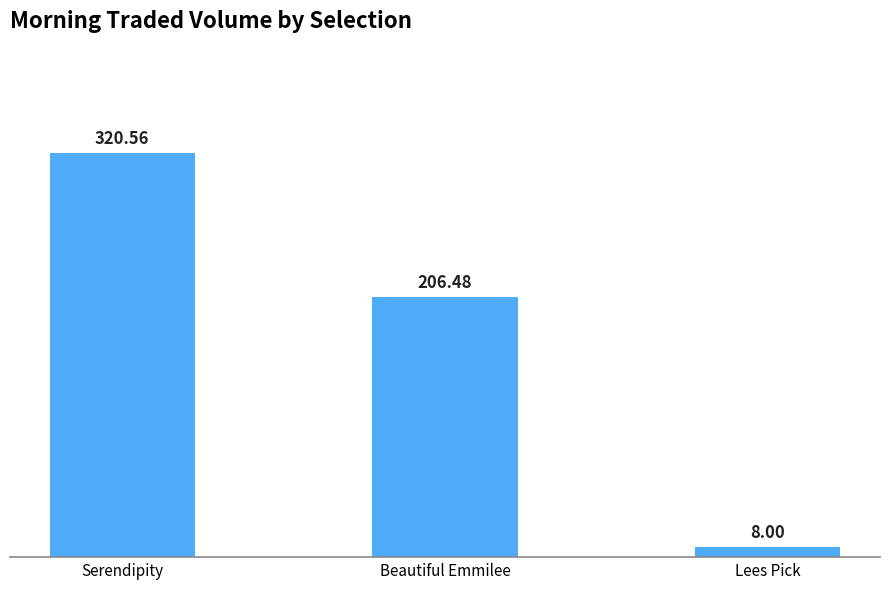

Which has a higher value, Beautiful Emmilee or Lees Pick?

Beautiful Emmilee